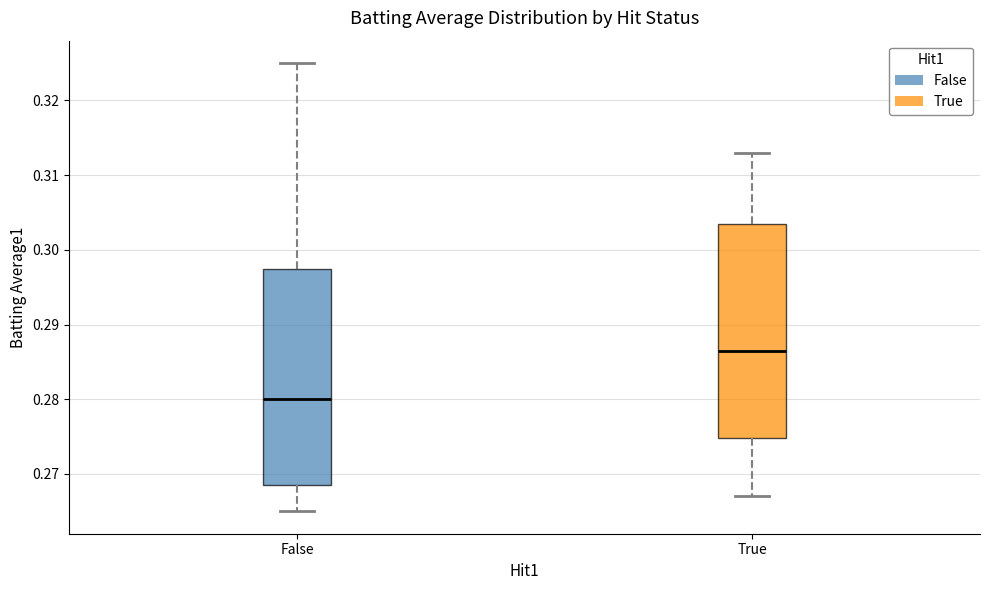

Which box has the highest median line?

True